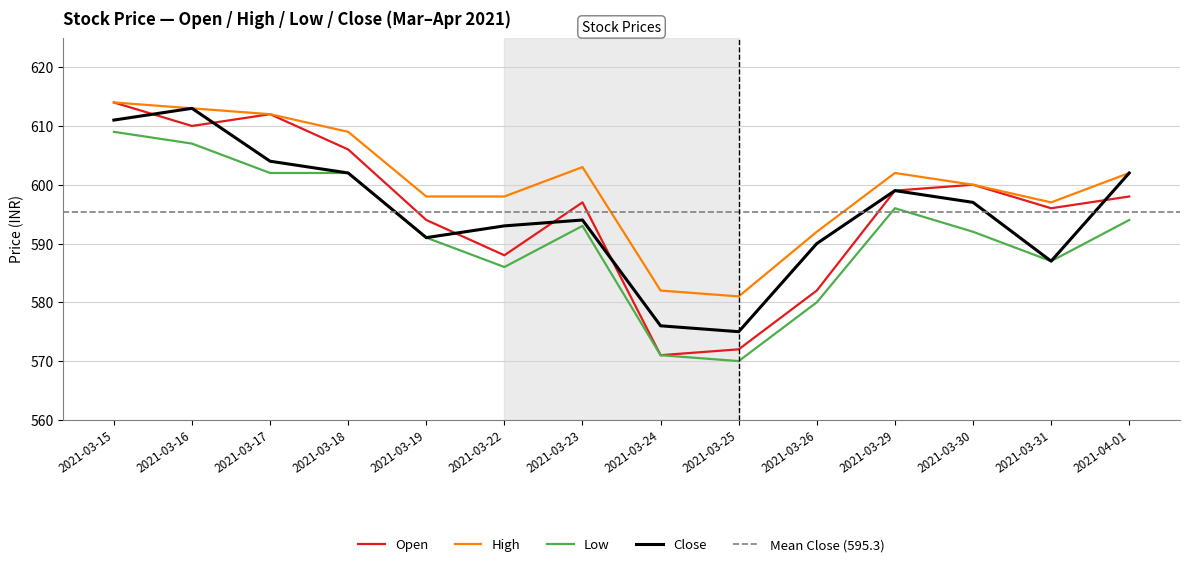

Which series has the widest spread of values?

Open